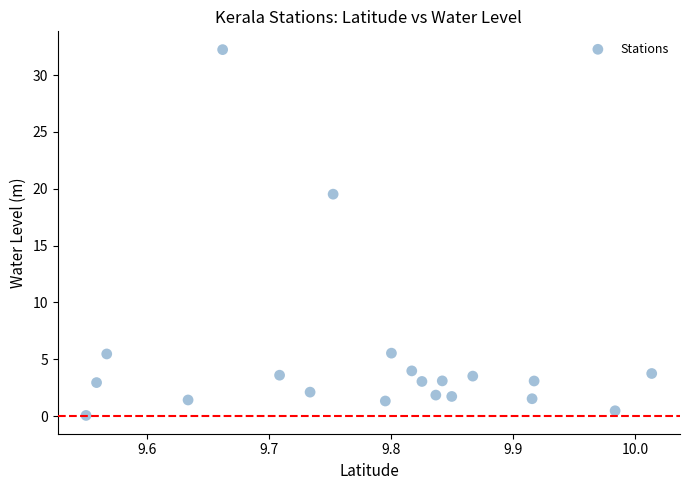

What Y value in the scatter plot is closest to 16?

19.5